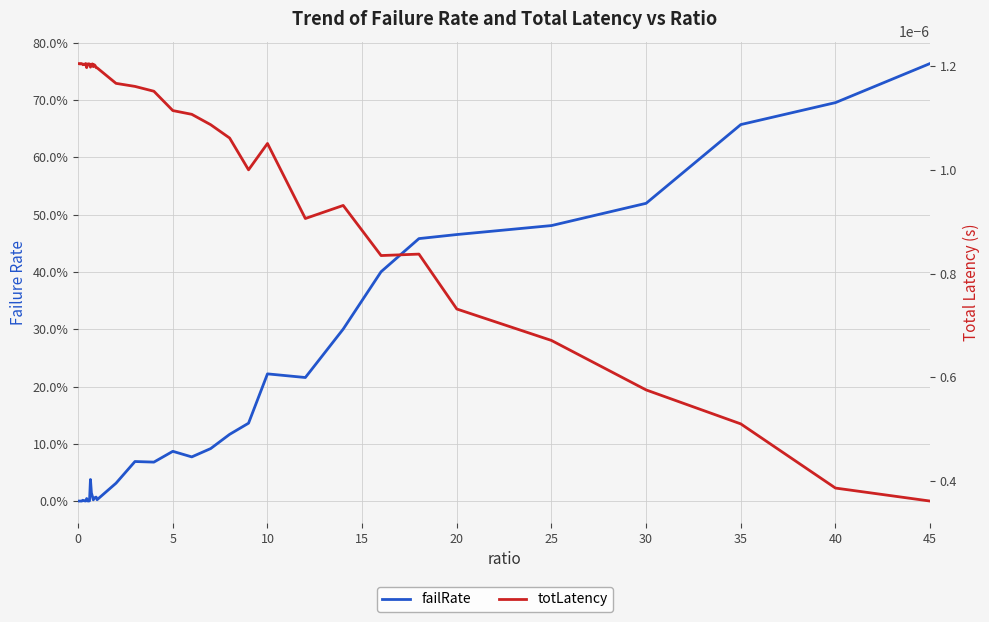

At how many categories does at least one series exceed 0?

40